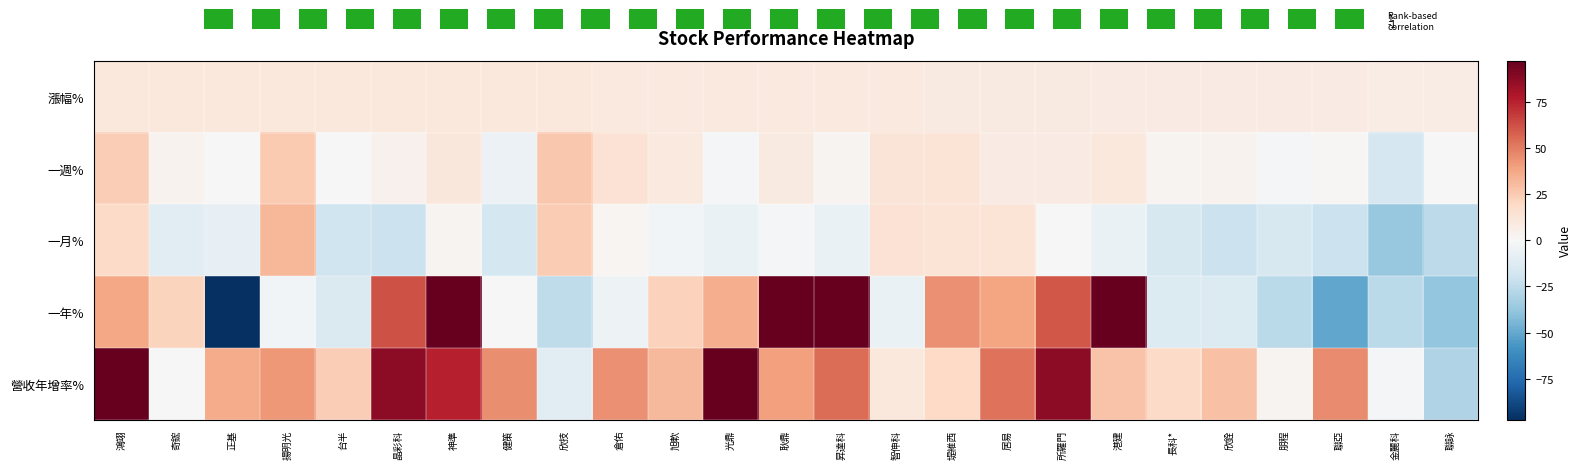

Which category has the lowest value in the 一月% series?

金麗科